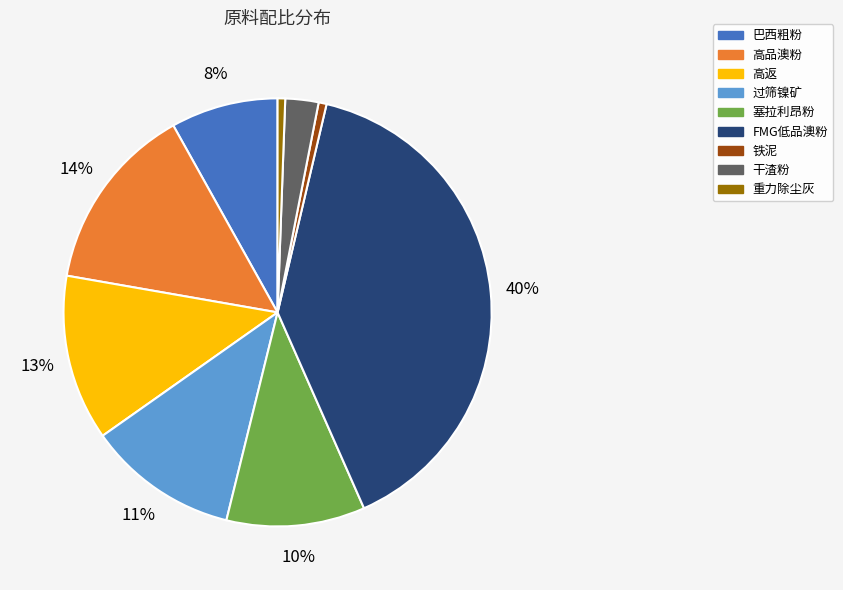

Is the sum of 高品澳粉 and 巴西粗粉 greater than half?

No